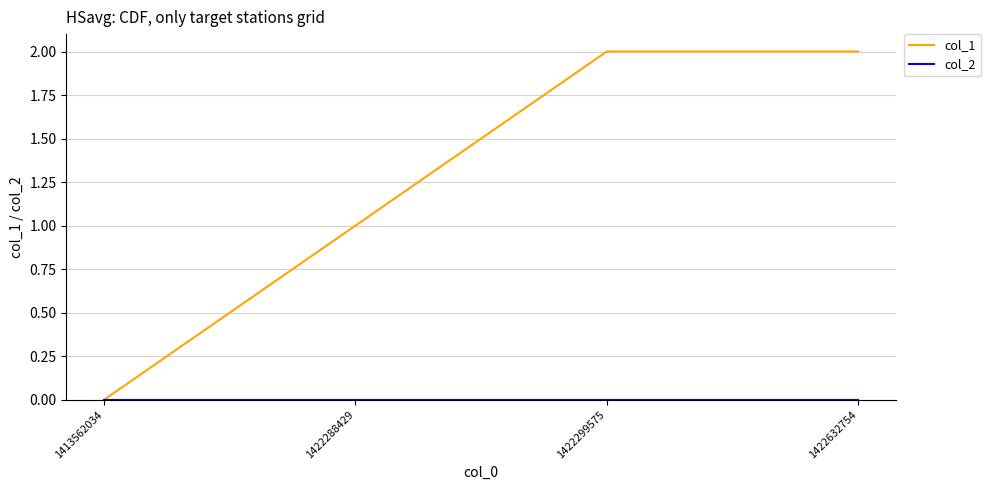

What is the sum of all col_1 values?

5